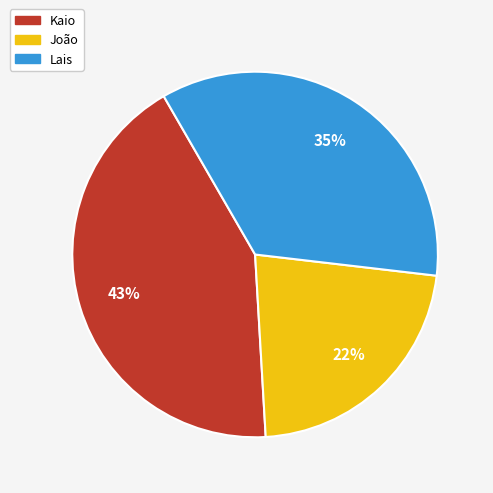

Is there any slice that represents more than half of the pie?

No